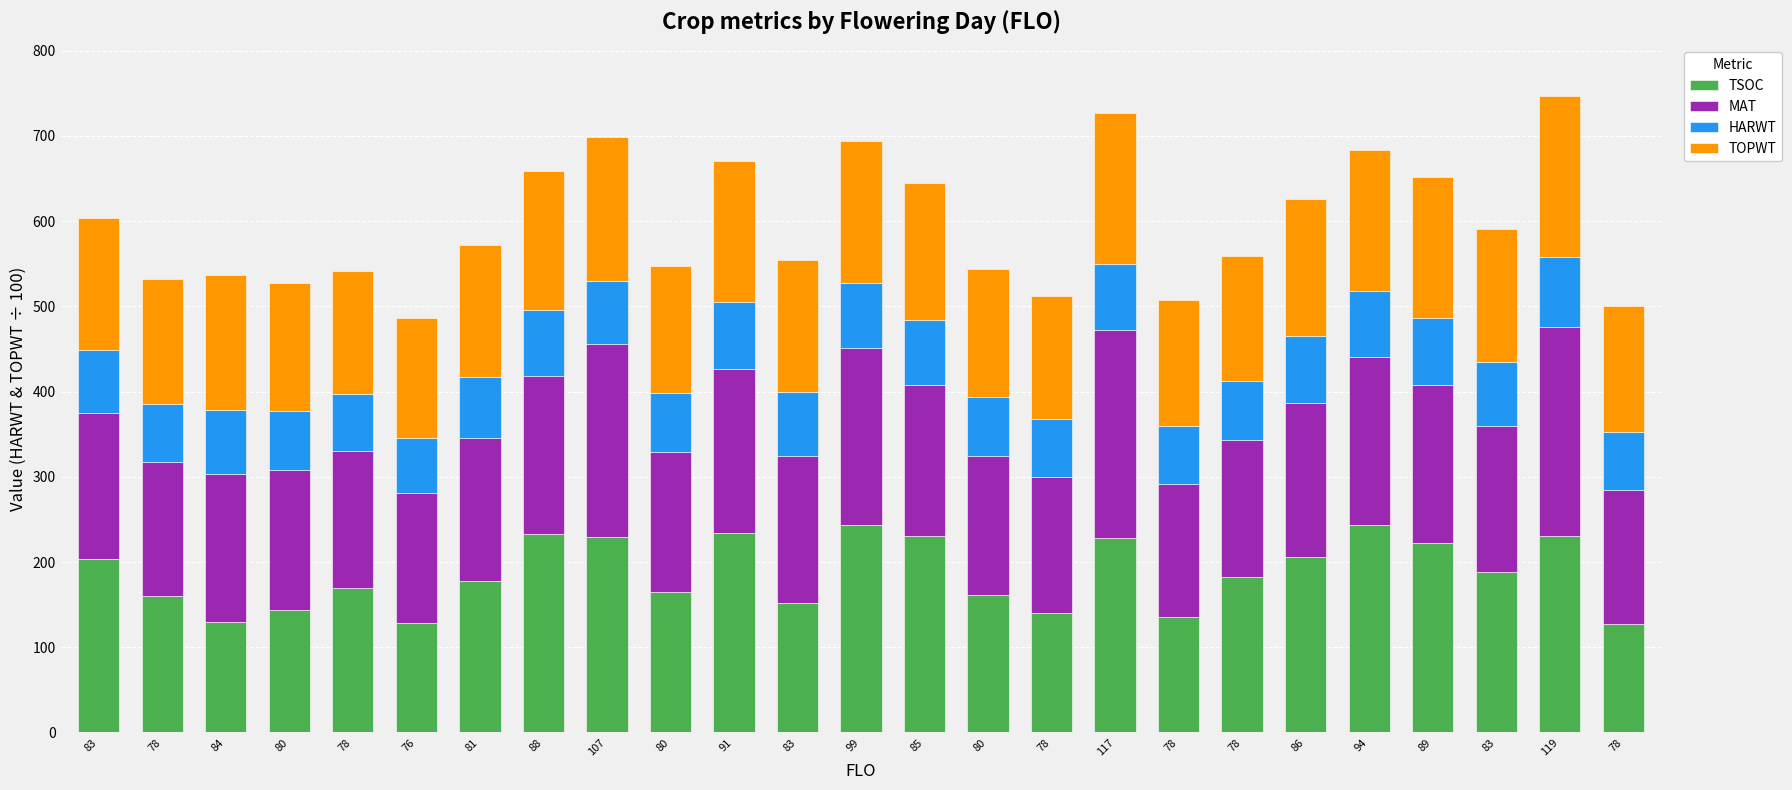

Which series changed the most between 88 and 78?

TSOC